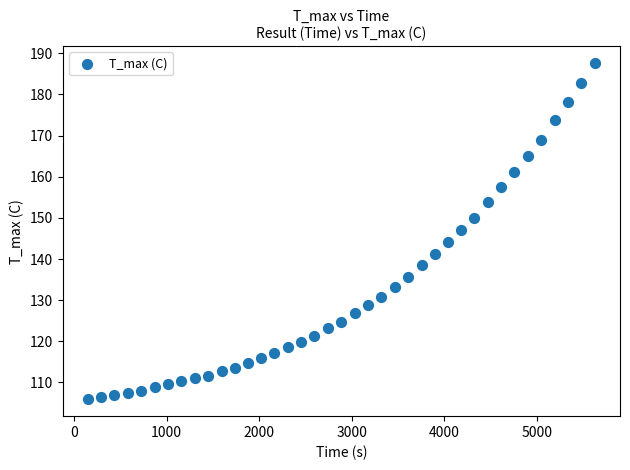

What is the range of X values (max minus min)?

5470.0